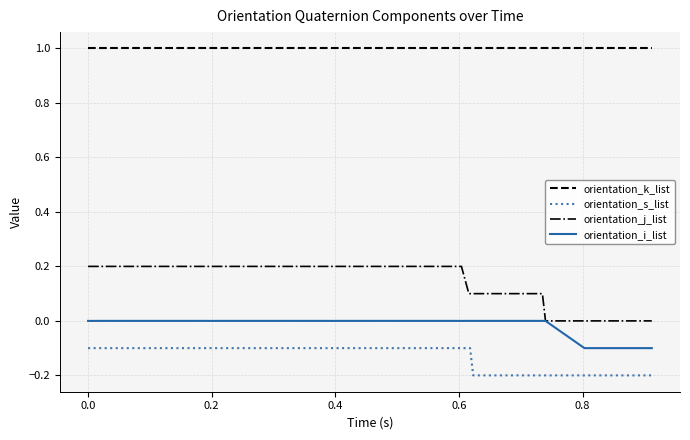

Which series has the widest spread of values?

orientation_j_list